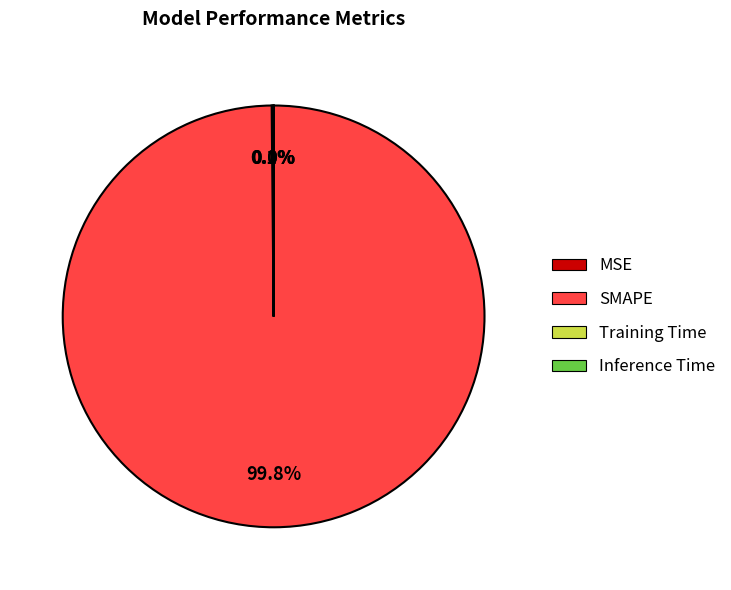

Does SMAPE account for over 50% of the chart?

Yes